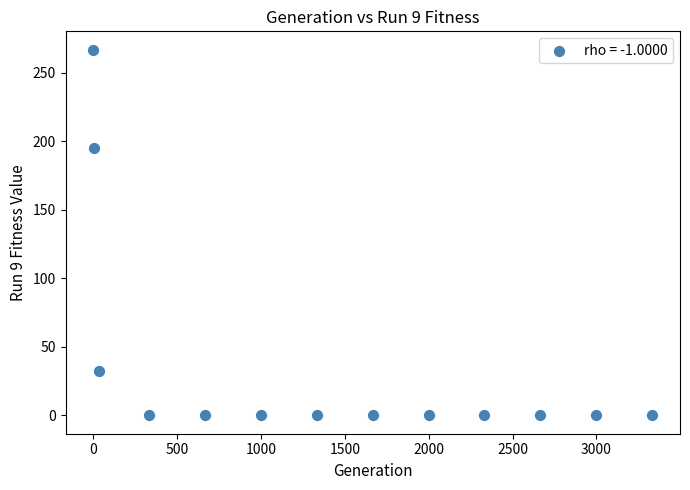

What is the range of X values (max minus min)?

3332.0